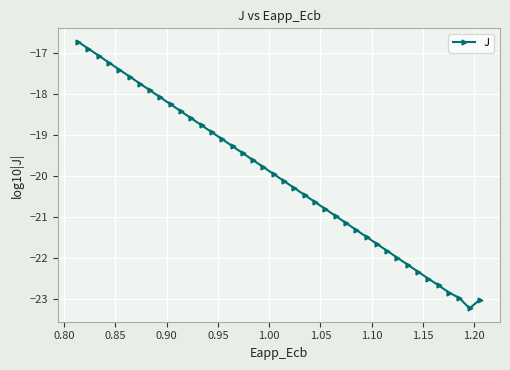

Reading left to right, transcribe all the data shown in this chart.

-16.7	-16.9	-17.1	-17.2	-17.4	-17.6	-17.7	-17.9	-18.1	-18.2	-18.4	-18.6	-18.8	-18.9	-19.1	-19.3	-19.4	-19.6	-19.8	-19.9	-20.1	-20.3	-20.5	-20.6	-20.8	-21.0	-21.1	-21.3	-21.5	-21.6	-21.8	-22.0	-22.2	-22.3	-22.5	-22.7	-22.8	-23.0	-23.2	-23.0